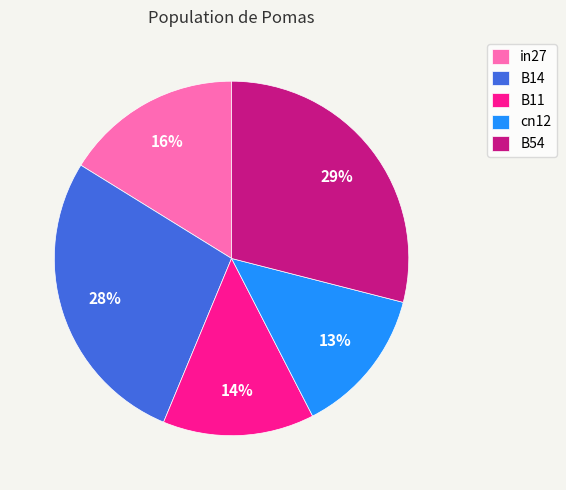

Is it true that cn12 is 1% of the pie?

False